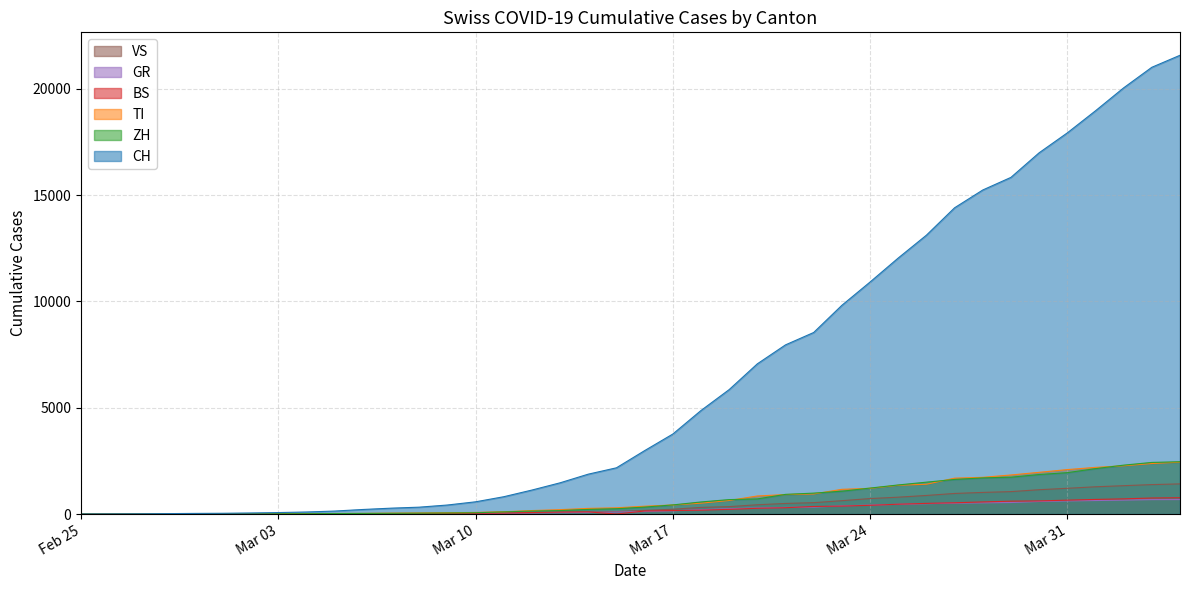

Does the chart have visible grid lines?

Yes